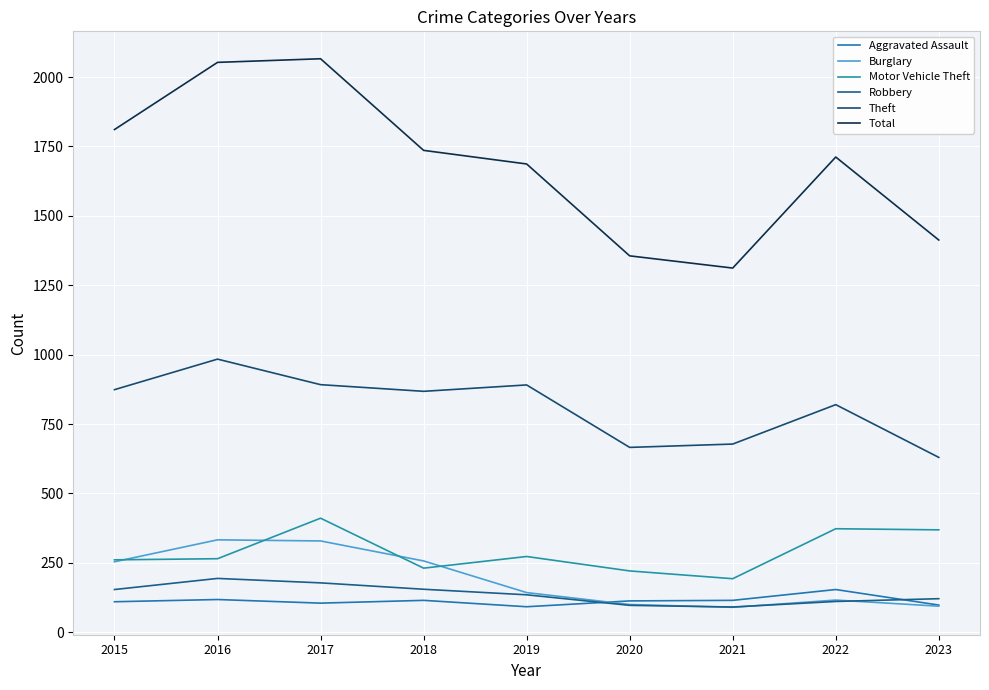

True or false: Total and Theft cross at least once.

False